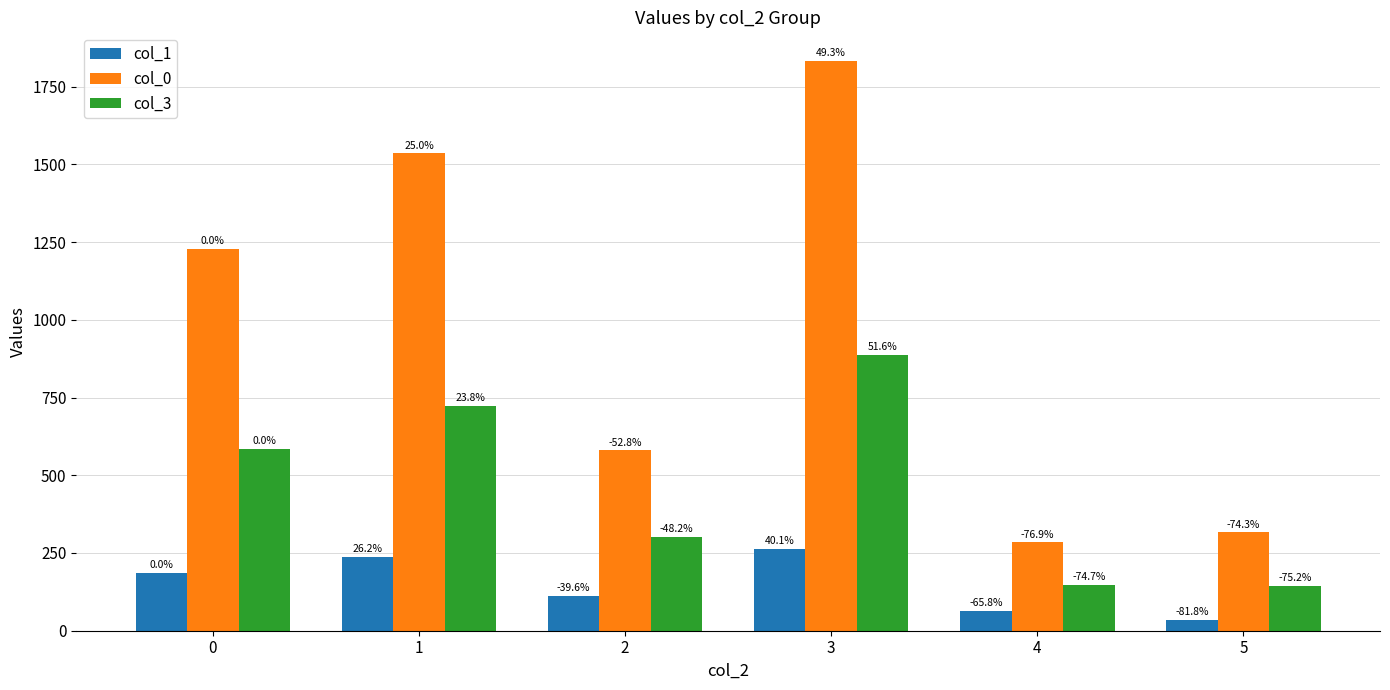

What is the difference between the maximum and minimum values in the col_3 series?

742